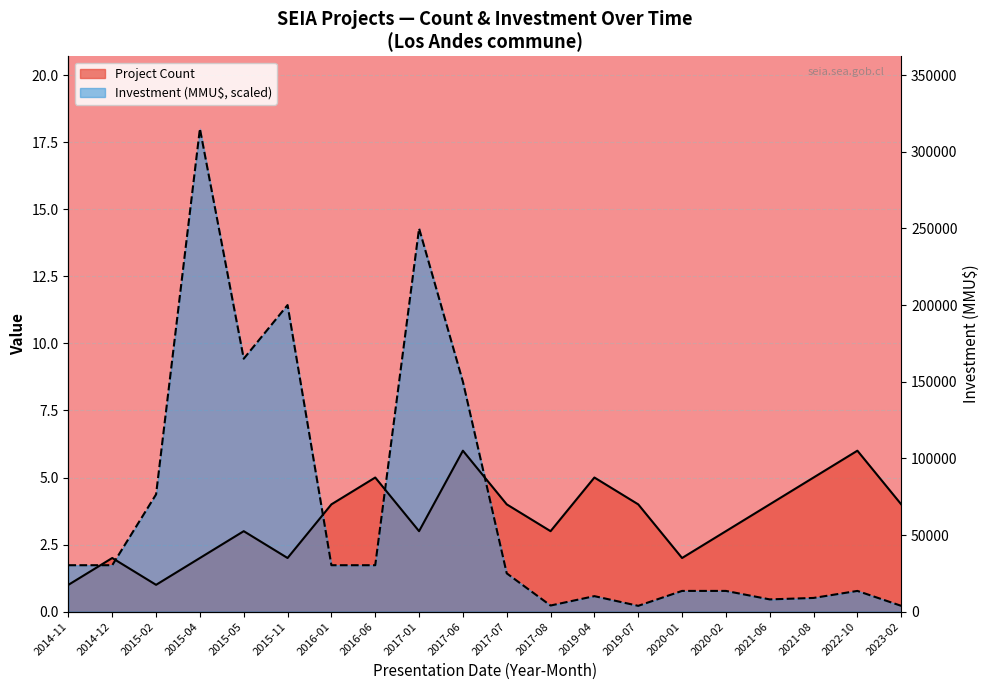

In Investment (MMU$), how many points are higher than both neighbors (excluding endpoints)?

5